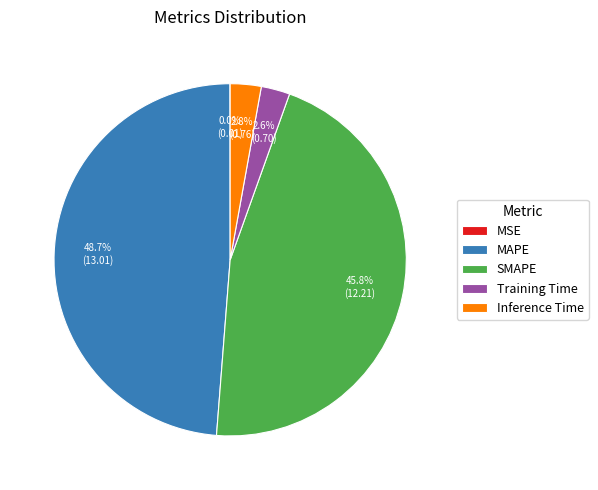

Is the sum of MAPE and Training Time greater than half?

Yes